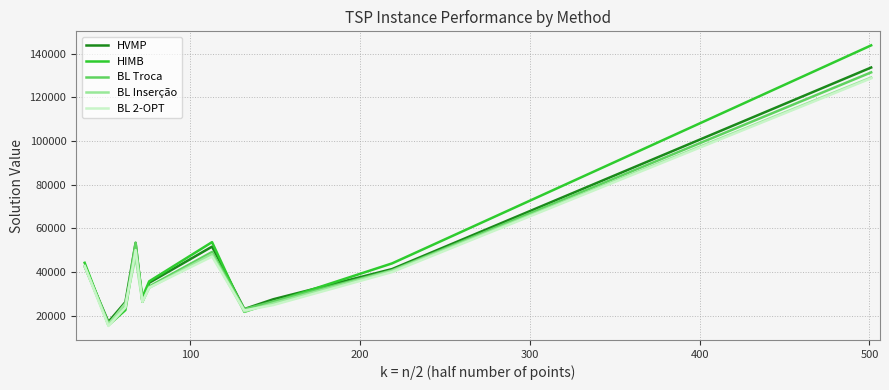

What is the greatest value displayed?

143817.0